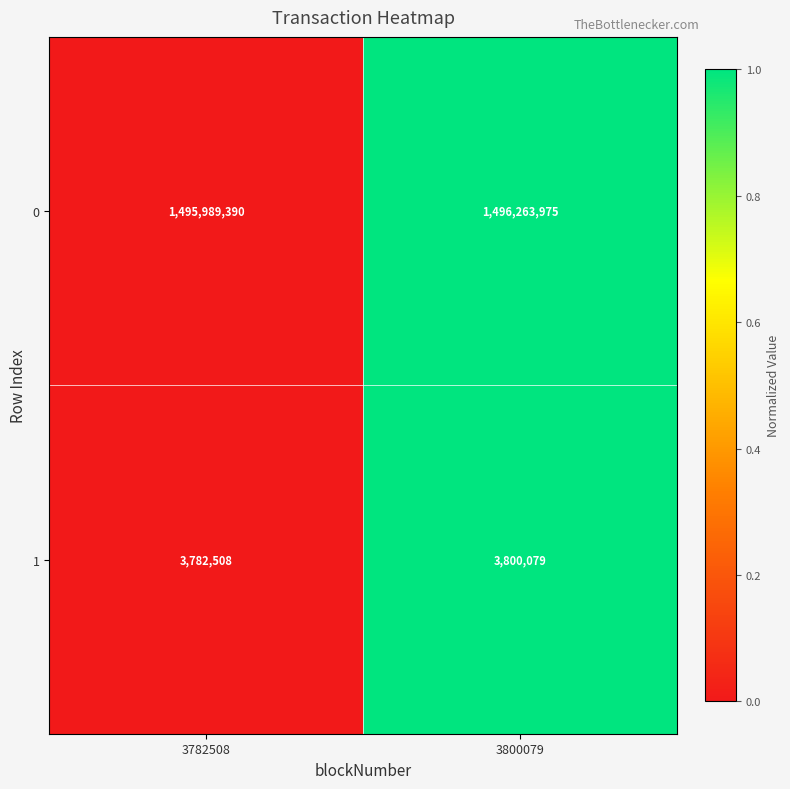

Which category has the highest value across all series?

3800079